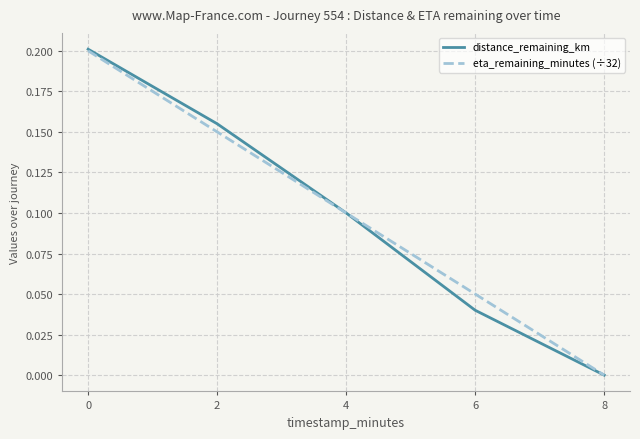

Does the chart have visible grid lines?

Yes